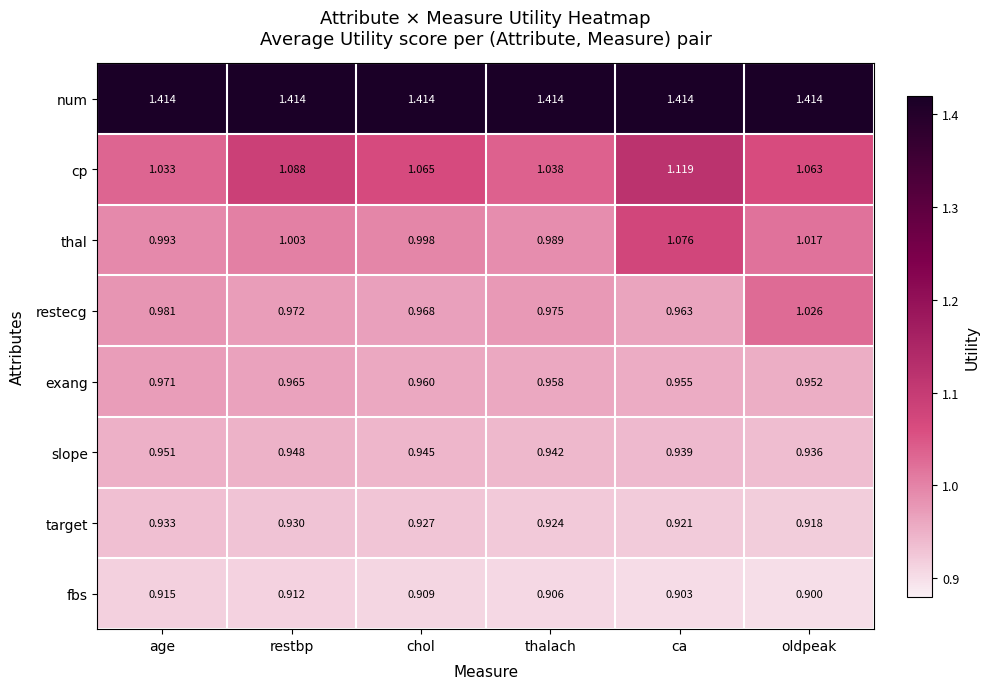

At which label is fbs closest to 0?

oldpeak